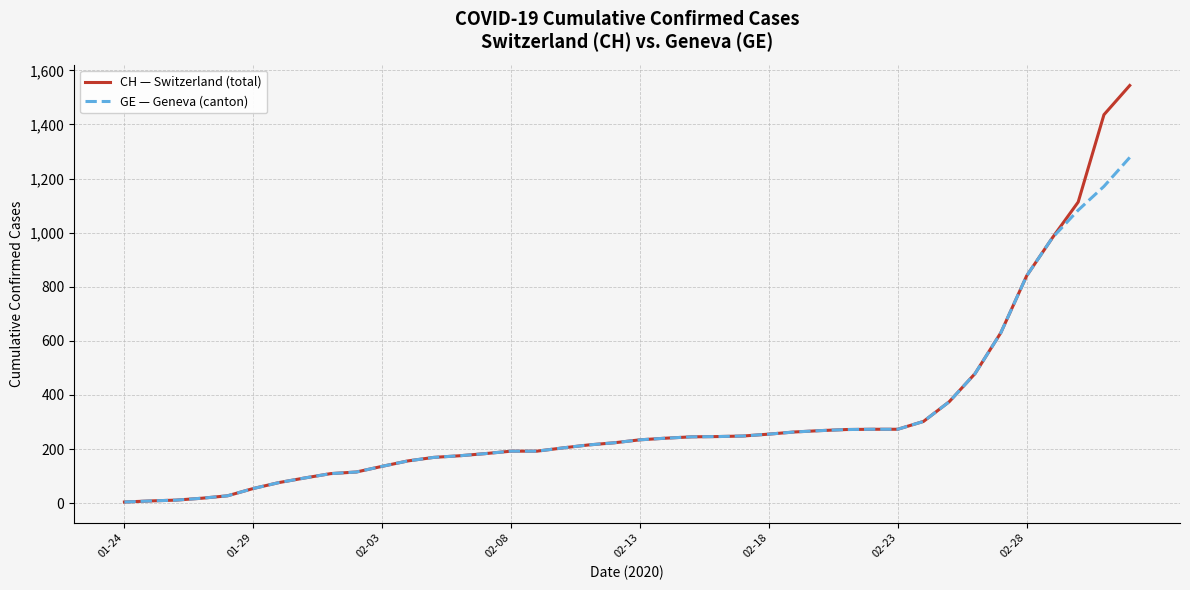

What is the maximum value shown in the chart?

1544